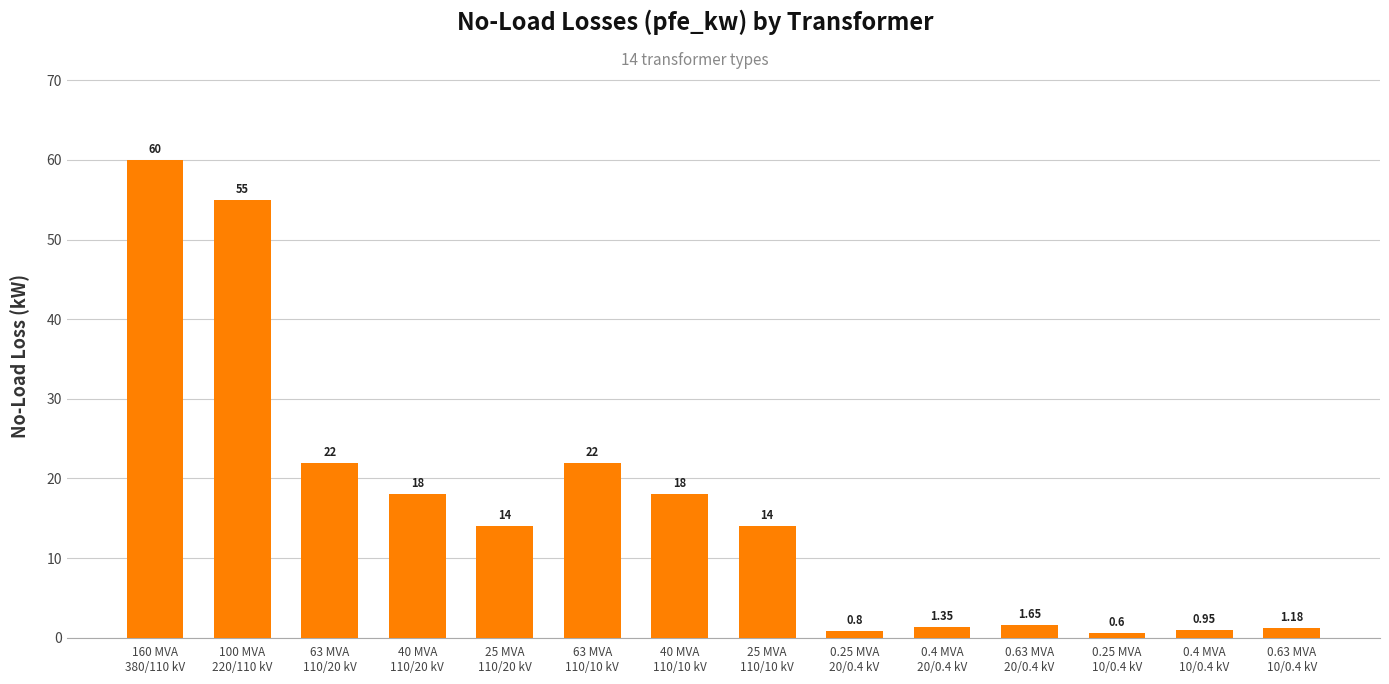

What is the average value?

16.4